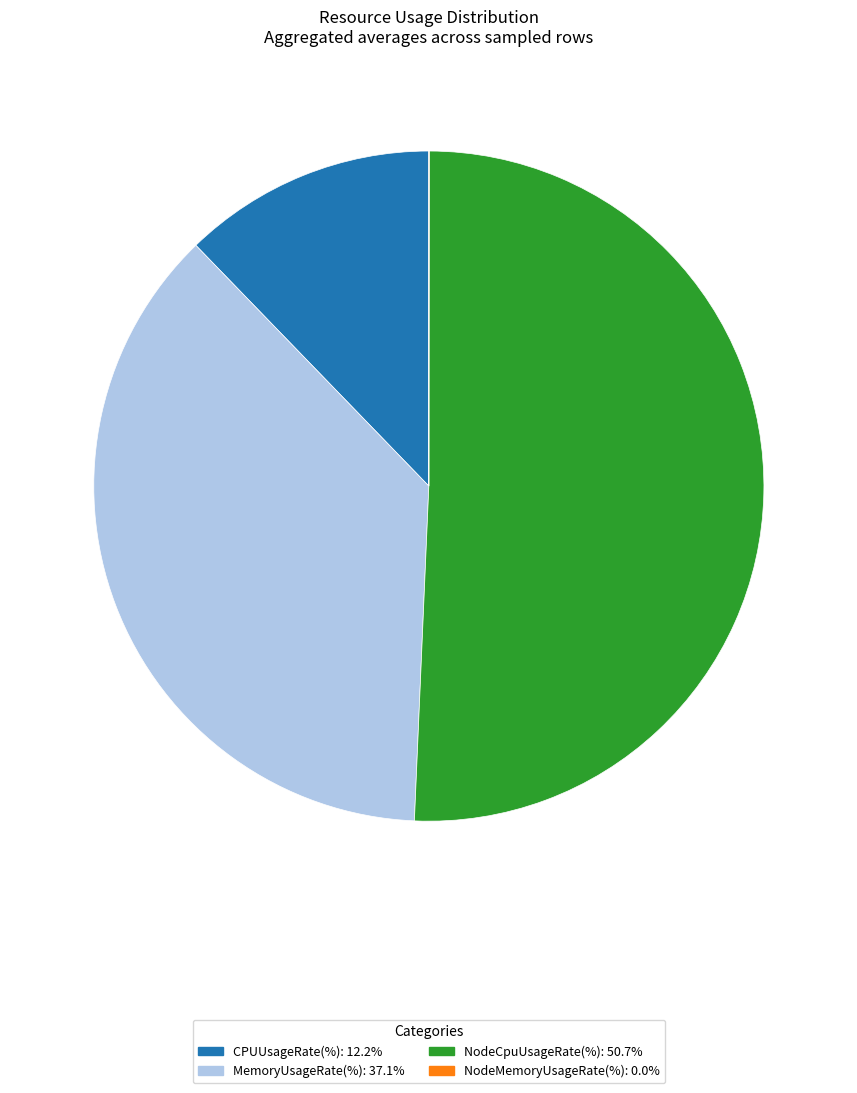

What is the ratio of the value at NodeCpuUsageRate(%) to the value at MemoryUsageRate(%)?

1.4